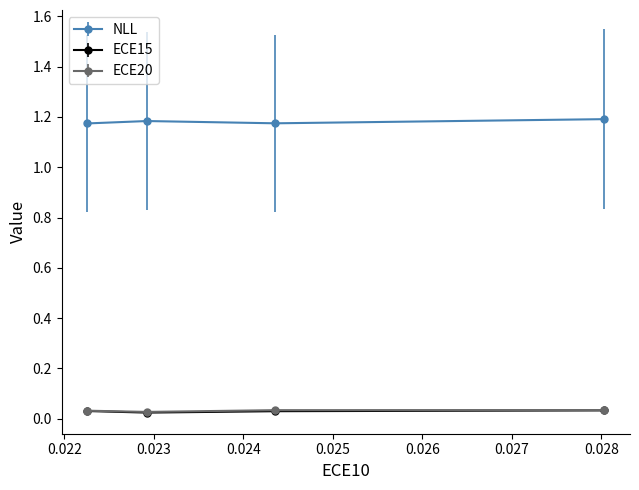

How many lines are shown in the chart?

3